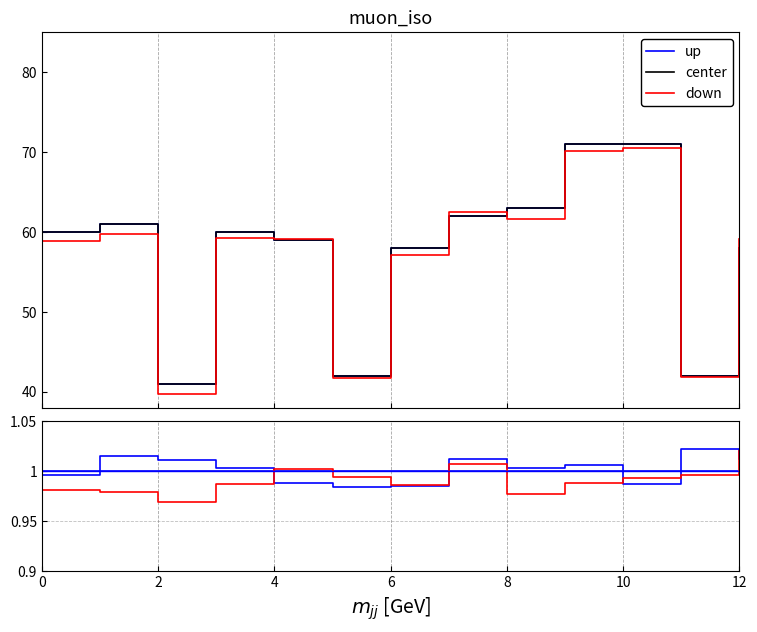

What value does the up series have at 2?

1.0